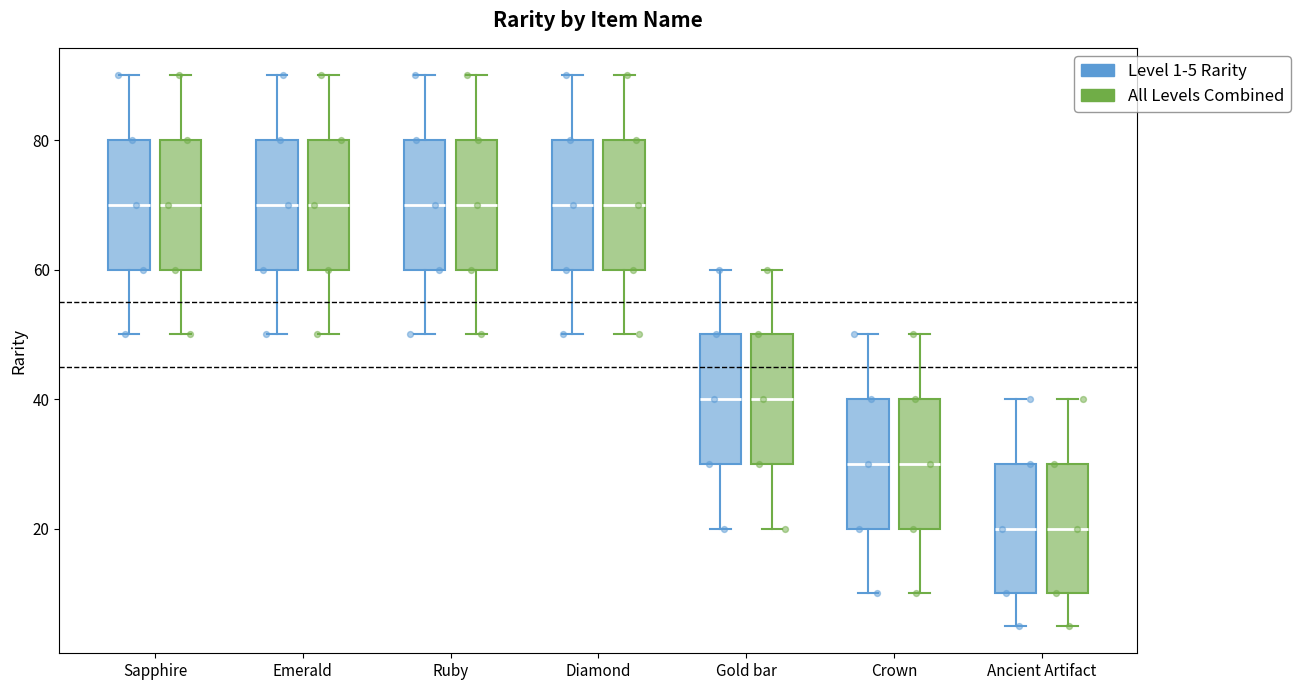

Reading left to right, transcribe this box plot: for each box, give where its median line is, the range the box spans, and where its two whiskers end, as read against the y-axis. The values are not printed on the chart, so give them approximately, as read against the axis.

Sapphire (Level 1-5 Rarity): median 70, box 60 to 80, whiskers 50 to 90
Sapphire (All Levels Combined): median 70, box 60 to 80, whiskers 50 to 90
Emerald (Level 1-5 Rarity): median 70, box 60 to 80, whiskers 50 to 90
Emerald (All Levels Combined): median 70, box 60 to 80, whiskers 50 to 90
Ruby (Level 1-5 Rarity): median 70, box 60 to 80, whiskers 50 to 90
Ruby (All Levels Combined): median 70, box 60 to 80, whiskers 50 to 90
Diamond (Level 1-5 Rarity): median 70, box 60 to 80, whiskers 50 to 90
Diamond (All Levels Combined): median 70, box 60 to 80, whiskers 50 to 90
Gold bar (Level 1-5 Rarity): median 40, box 30 to 50, whiskers 20 to 60
Gold bar (All Levels Combined): median 40, box 30 to 50, whiskers 20 to 60
Crown (Level 1-5 Rarity): median 30, box 20 to 40, whiskers 10 to 50
Crown (All Levels Combined): median 30, box 20 to 40, whiskers 10 to 50
Ancient Artifact (Level 1-5 Rarity): median 20, box 10 to 30, whiskers 6 to 40
Ancient Artifact (All Levels Combined): median 20, box 10 to 30, whiskers 6 to 40